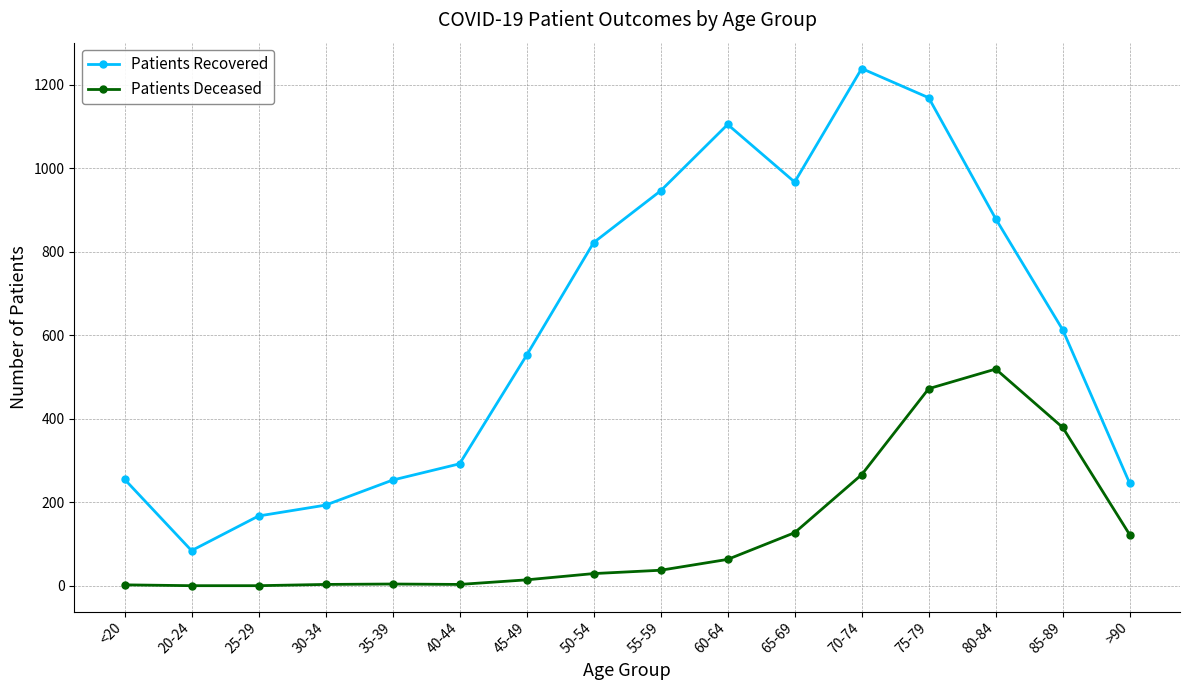

What is the label of the 4th point from the left?

30-34